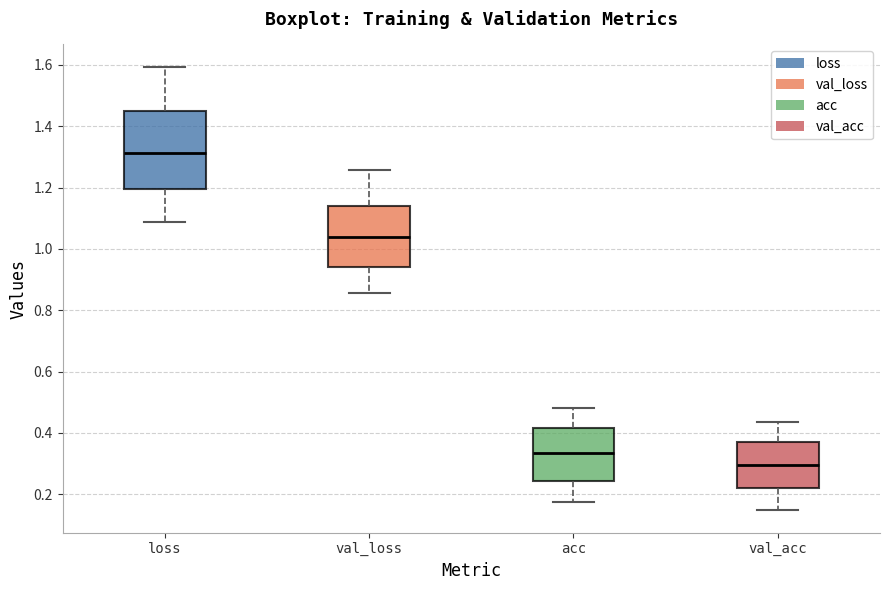

Reading left to right, transcribe this box plot: for each box, give where its median line is, the range the box spans, and where its two whiskers end, as read against the y-axis. The values are not printed on the chart, so give them approximately, as read against the axis.

loss: median 1.32, box 1.20 to 1.44, whiskers 1.08 to 1.60
val_loss: median 1.04, box 0.94 to 1.14, whiskers 0.86 to 1.26
acc: median 0.34, box 0.24 to 0.42, whiskers 0.18 to 0.48
val_acc: median 0.30, box 0.22 to 0.36, whiskers 0.14 to 0.44